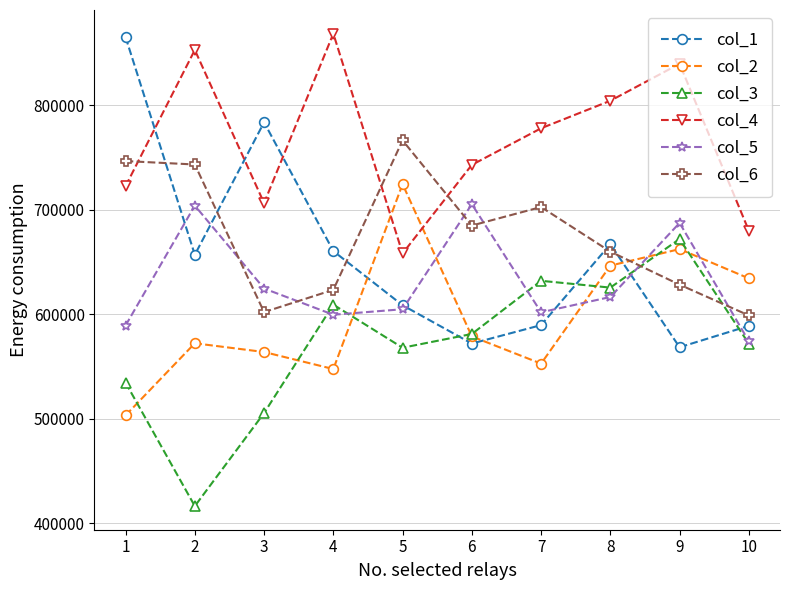

The value of col_6 at 8 is 659837. True or false?

True